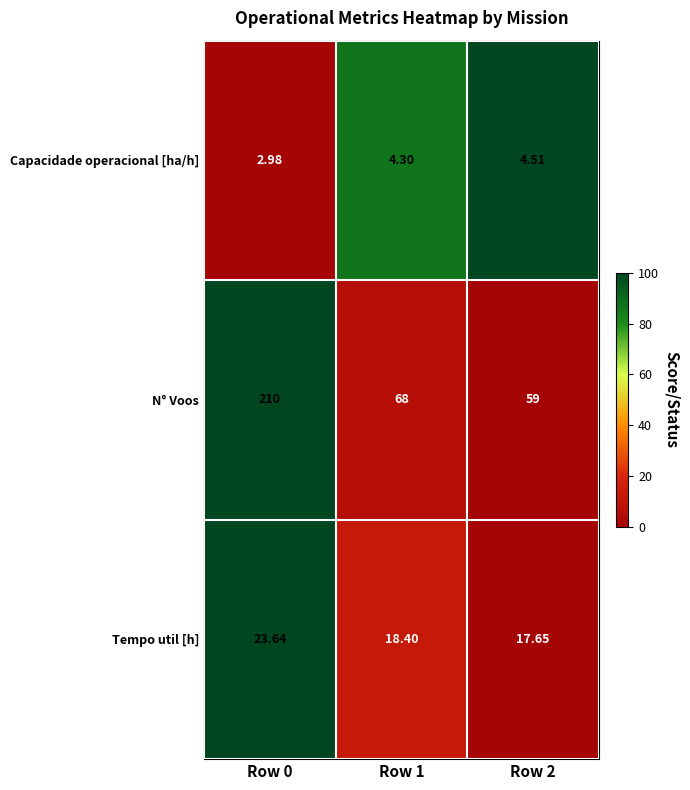

Rank the series by their maximum value, from lowest to highest.

Capacidade operacional [ha/h], Tempo util [h], N° Voos